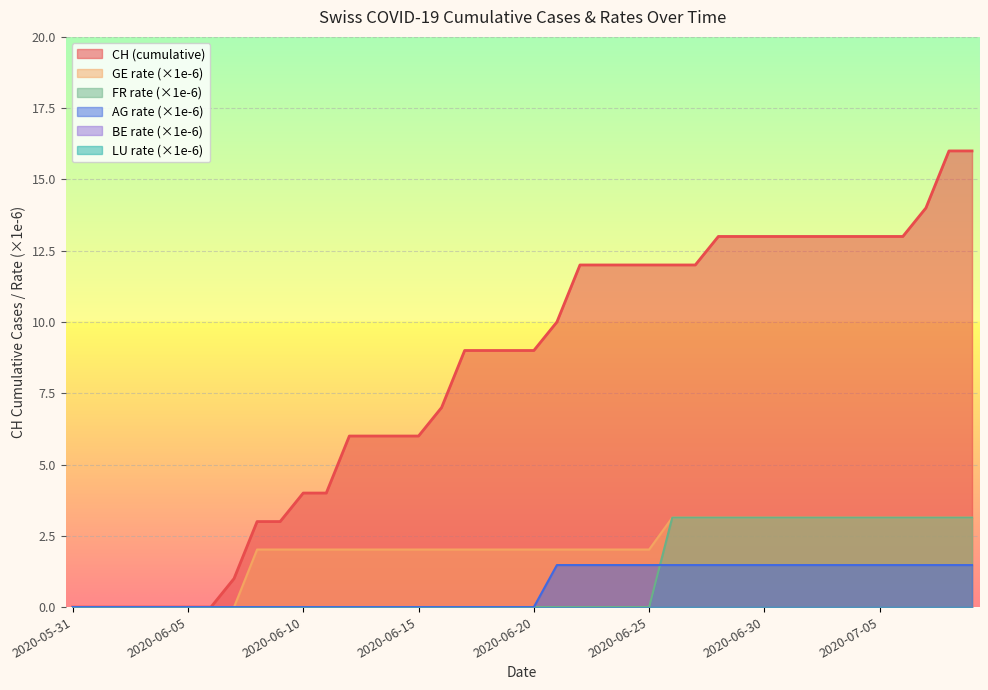

True or false: FR_pc has more than 2 points higher than both neighbors.

False